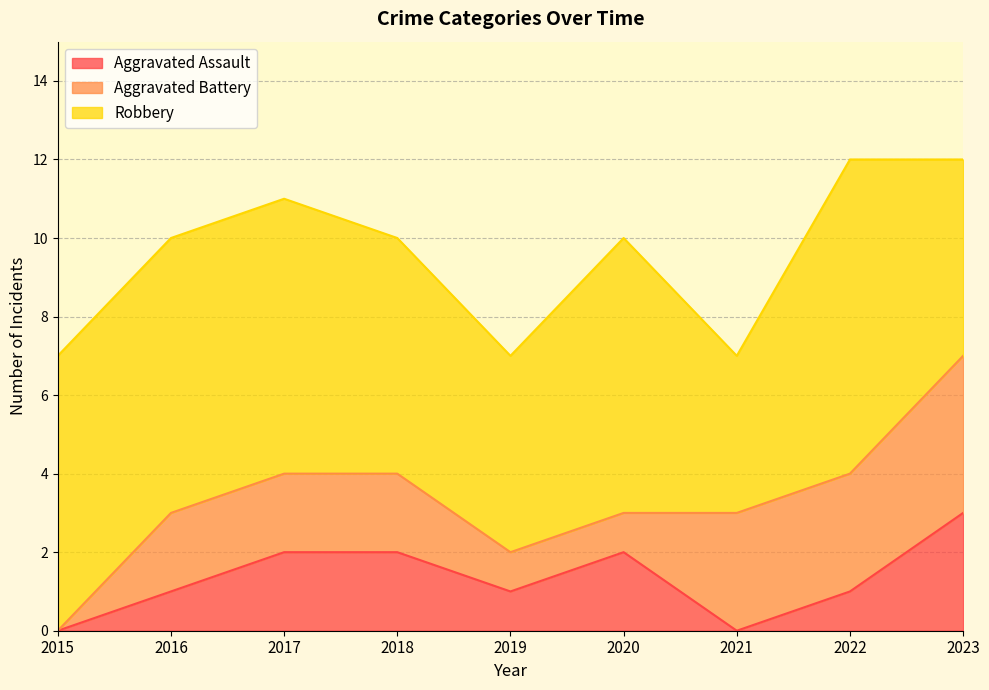

At which category is the sum across all series the highest?

2022